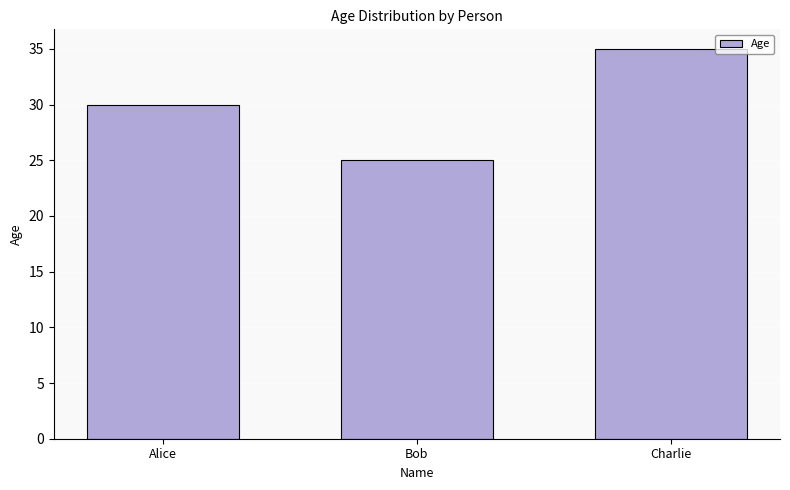

What position from the left is Charlie?

3